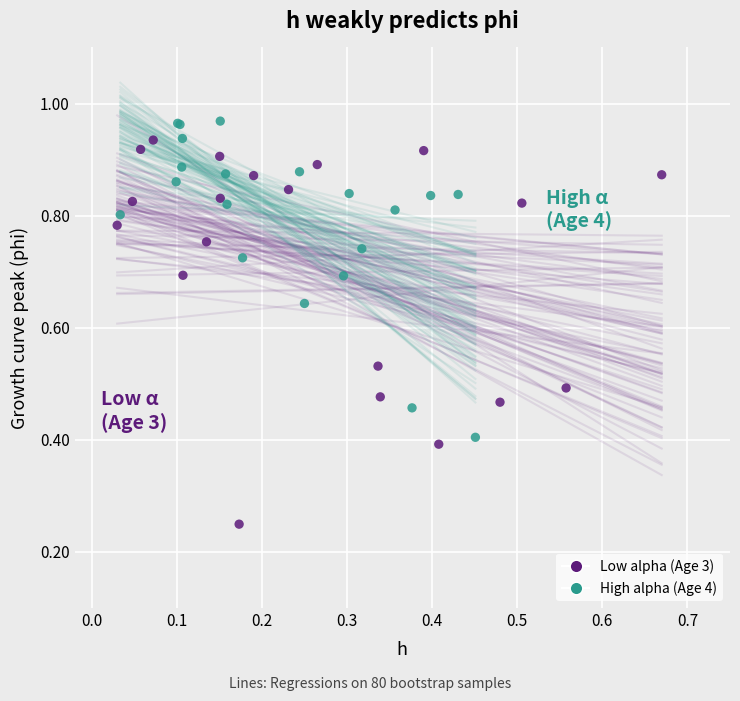

Which series contains the lowest Y value?

Low alpha (Age 3)